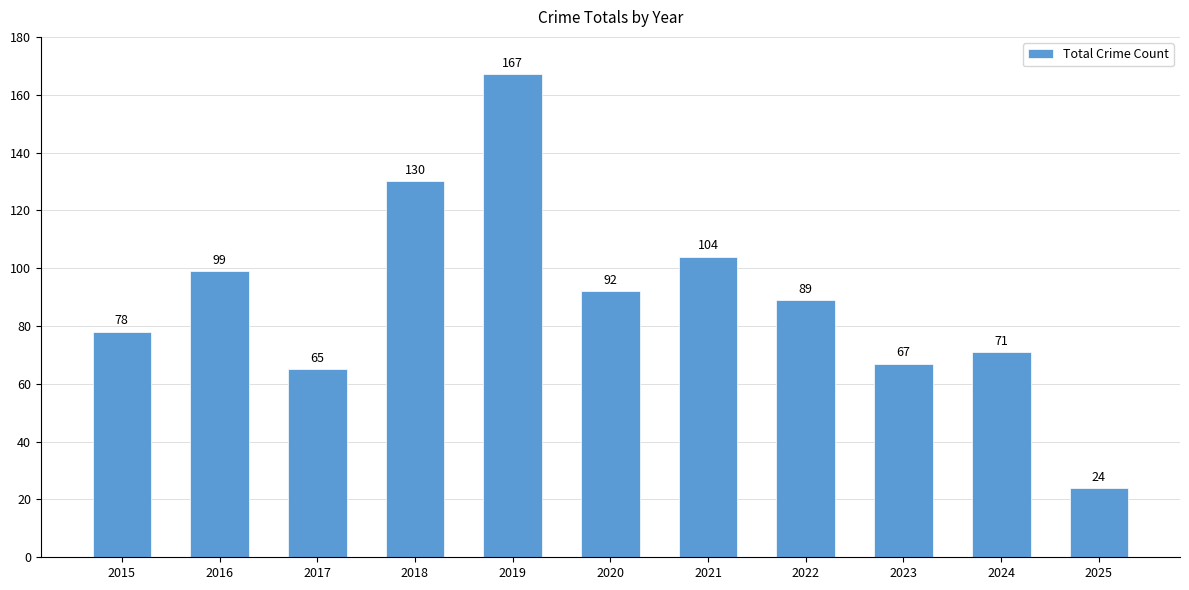

What is the ratio of the value at 2024 to the value at 2022?

0.8